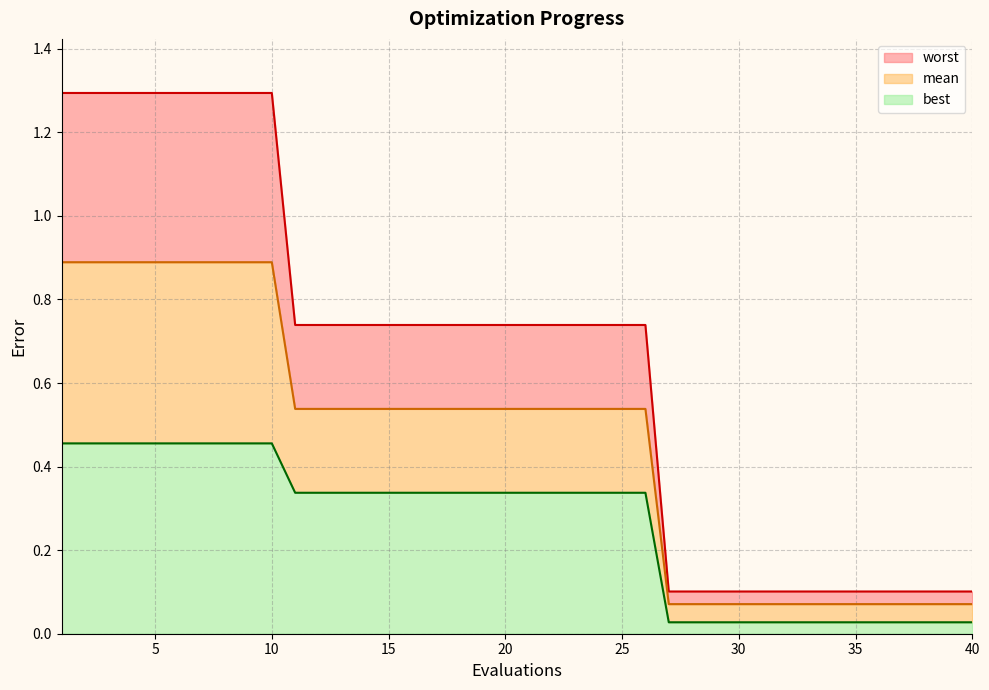

List the series in order of their peak value, highest first.

worst, mean, best